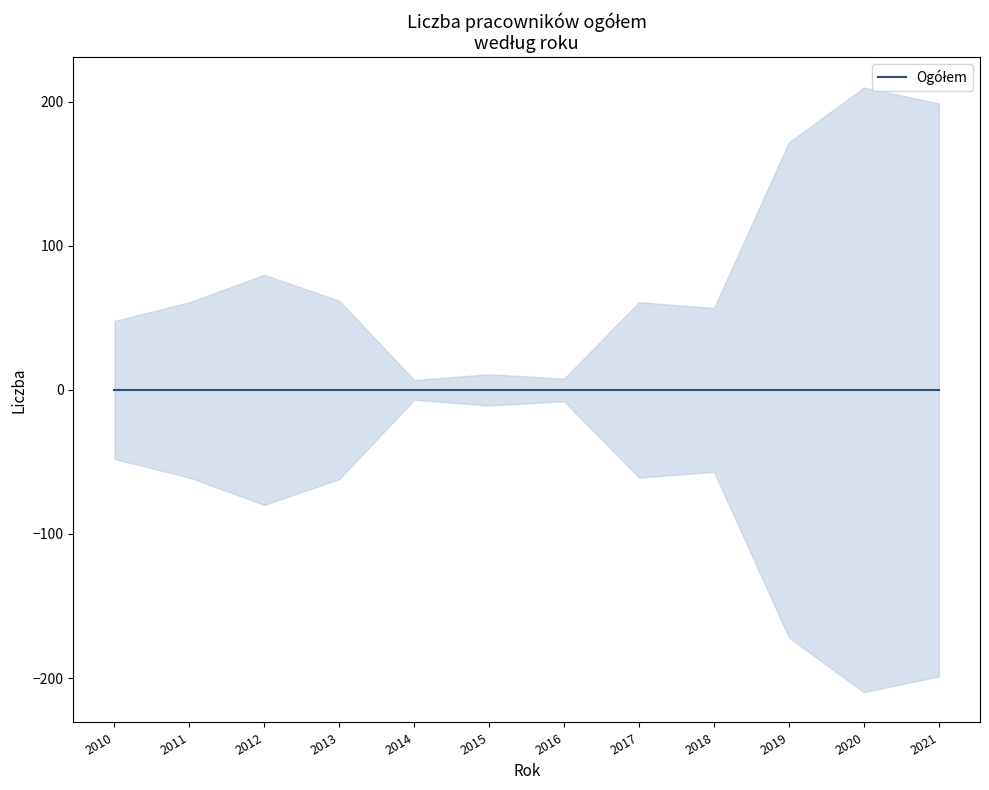

How many points are higher than both their immediate neighbors (excluding endpoints)?

4